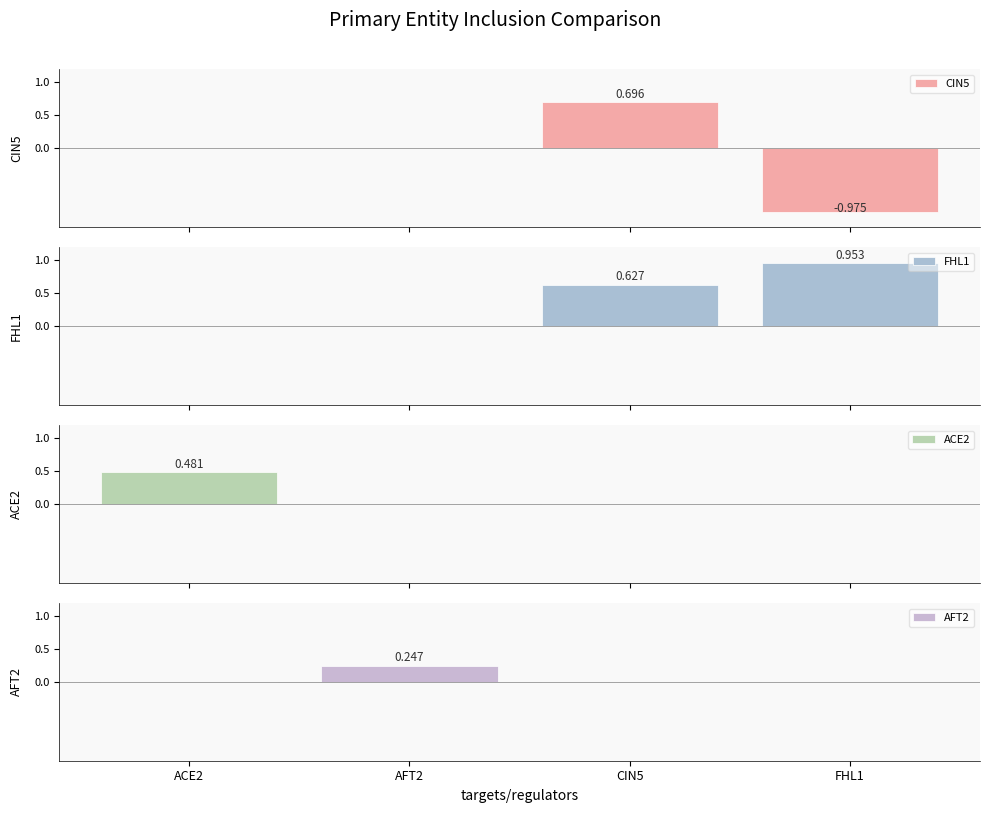

What is the label of the 4th bar from the left?

FHL1